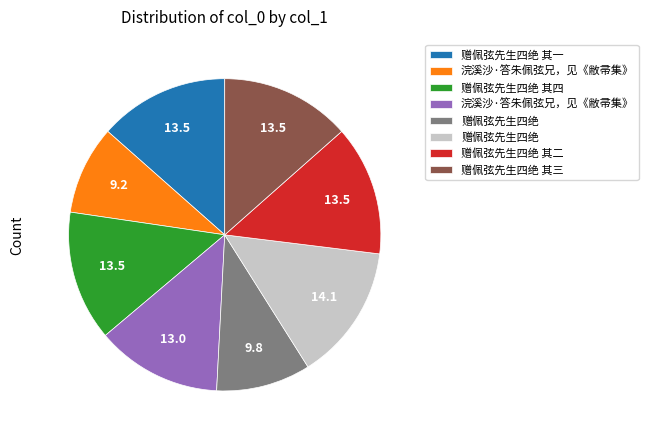

Is there any slice that represents more than half of the pie?

No